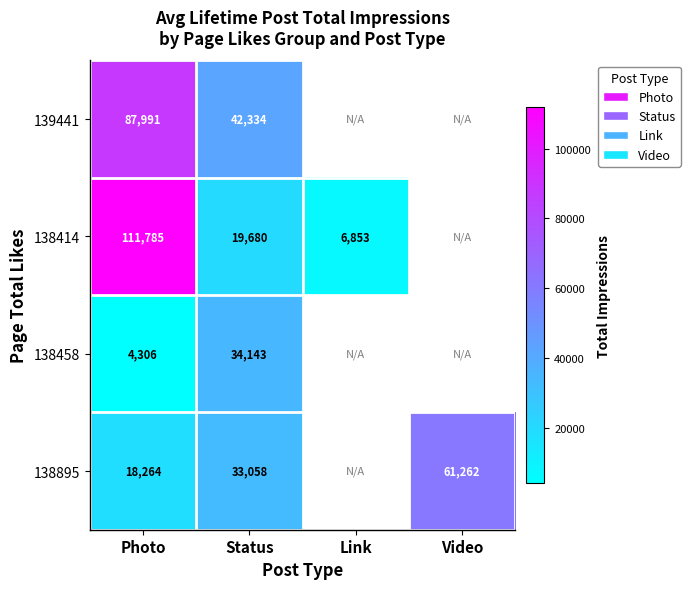

What is the difference between the highest and lowest values at Photo?

107479